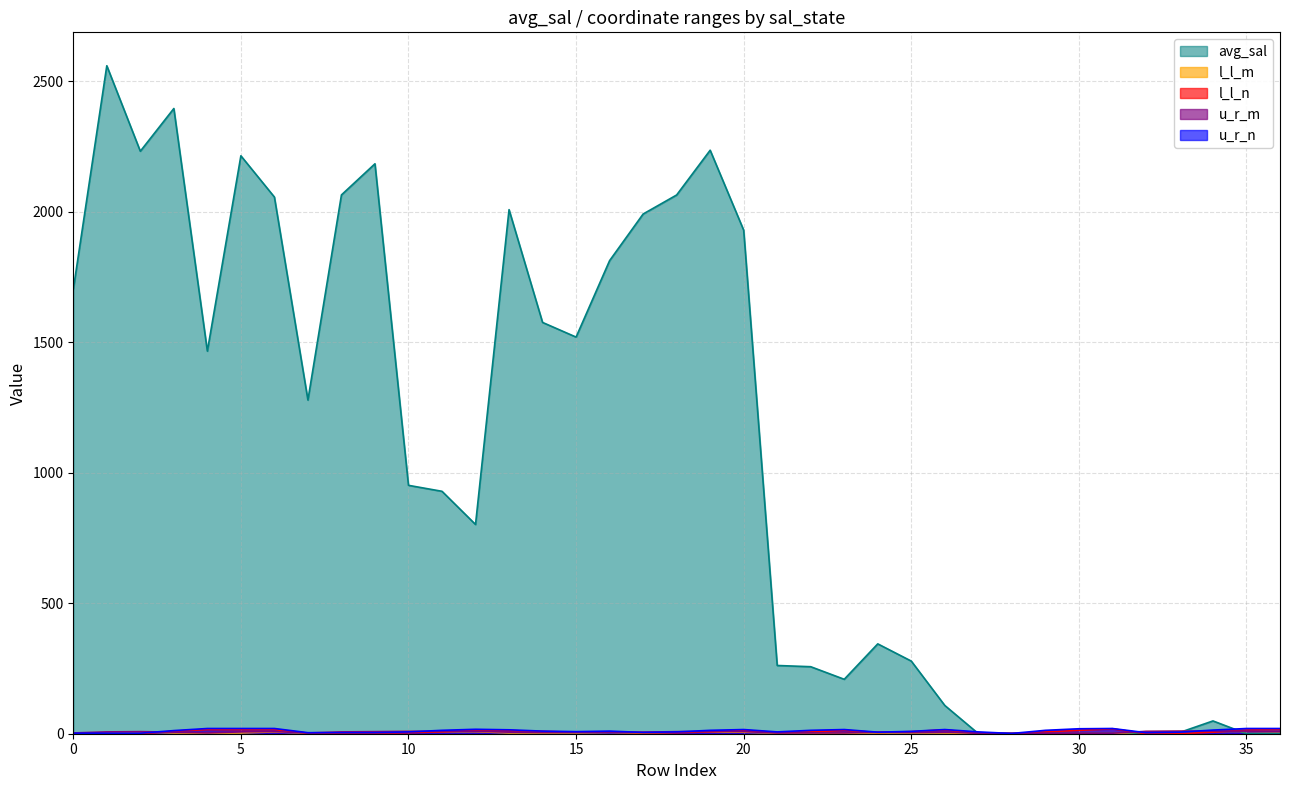

How many lines are shown in the chart?

5